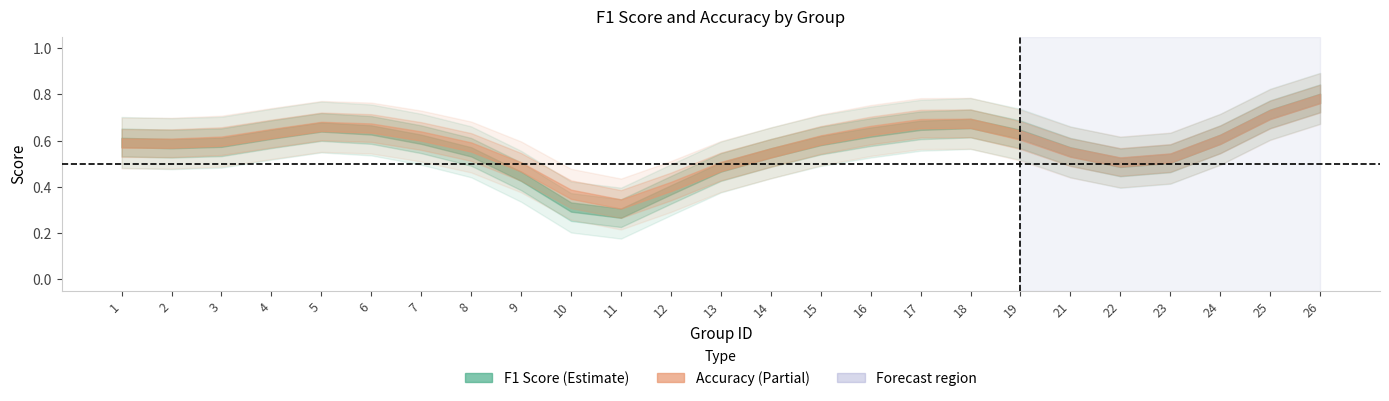

Rank the series at 23 from lowest to highest value.

accuracy, f1